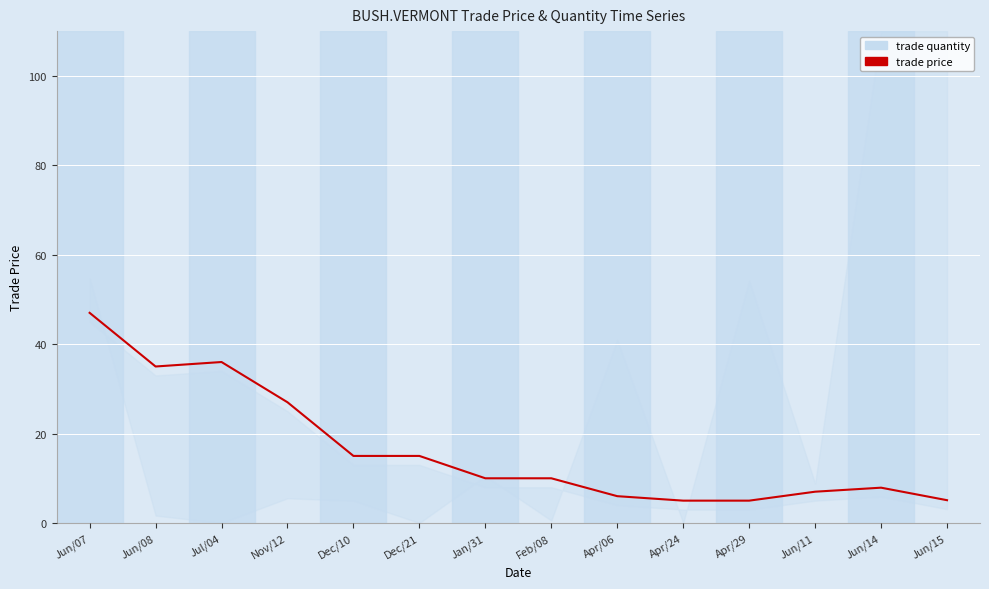

What is the sum of the values at Jun/07 and Dec/10?

62.0